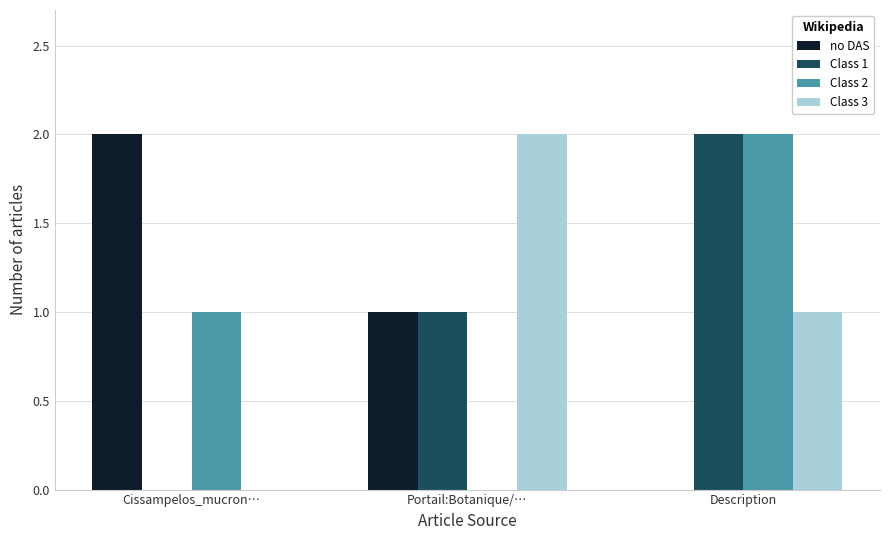

At which label does no DAS first exceed 1?

Cissampelos_mucron…